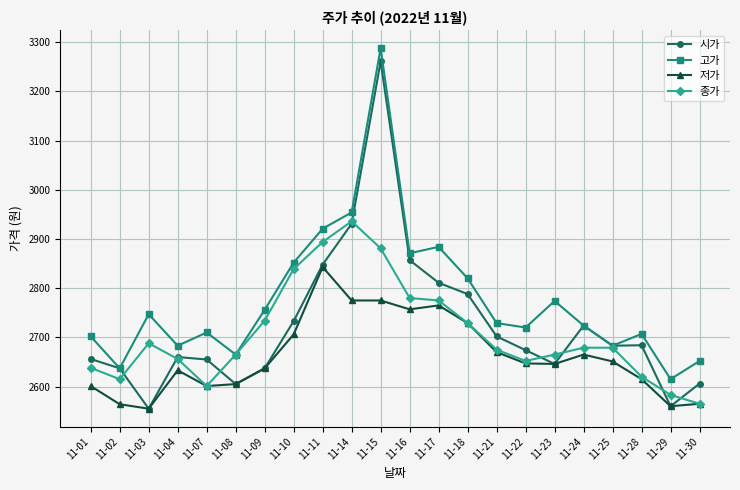

Rank the series by their maximum value, from lowest to highest.

저가, 종가, 시가, 고가